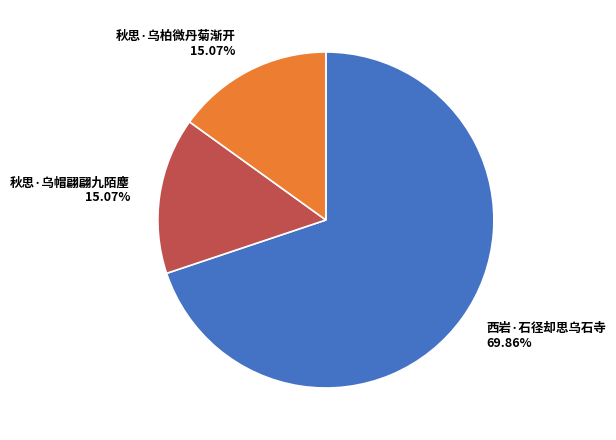

How many segments does this pie chart have?

3